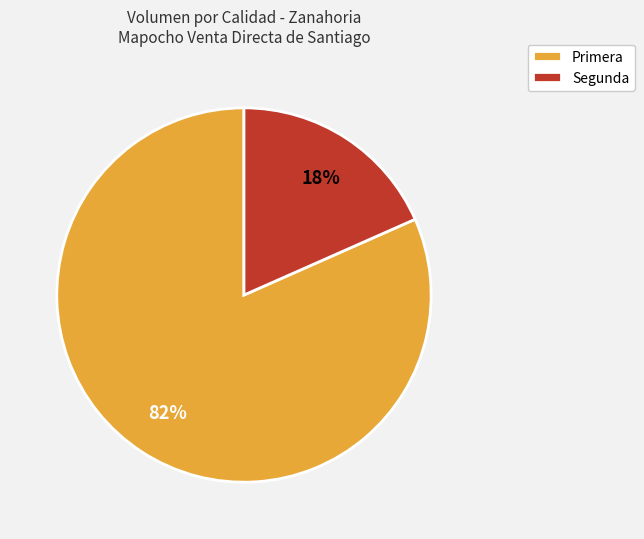

To the nearest percent, what percentage of the pie is Primera?

82%